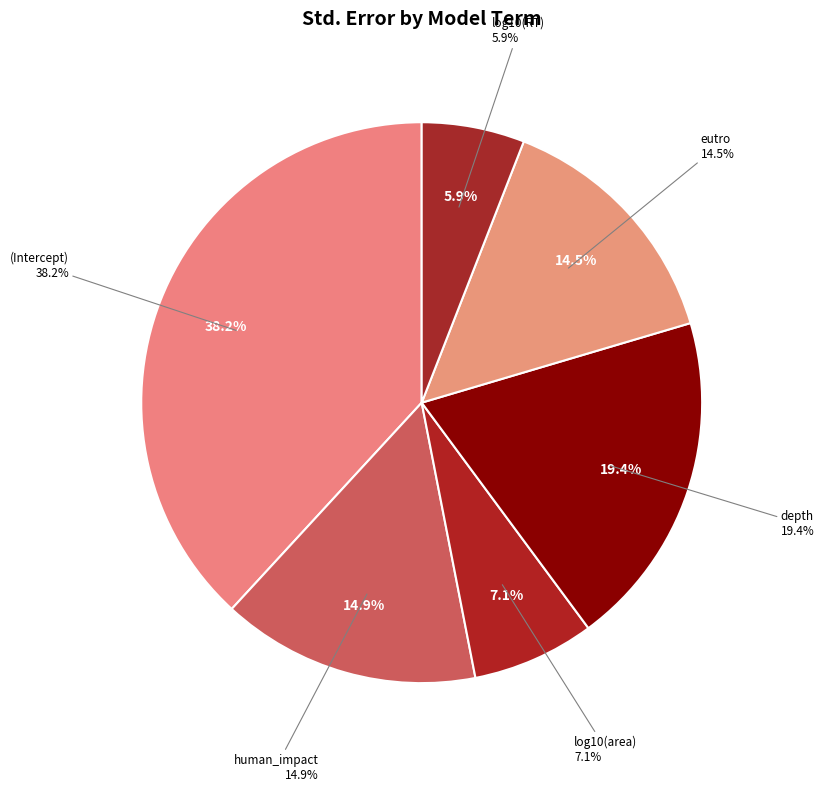

Rank the categories by value from highest to lowest.

(Intercept), depth, human_impact, eutro, log10(area), log10(RT)